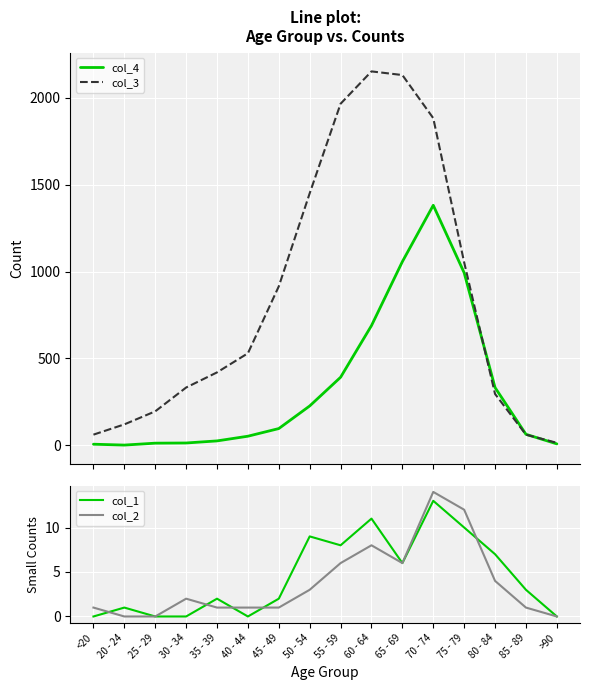

True or false: col_1 and col_3 cross at least once.

False